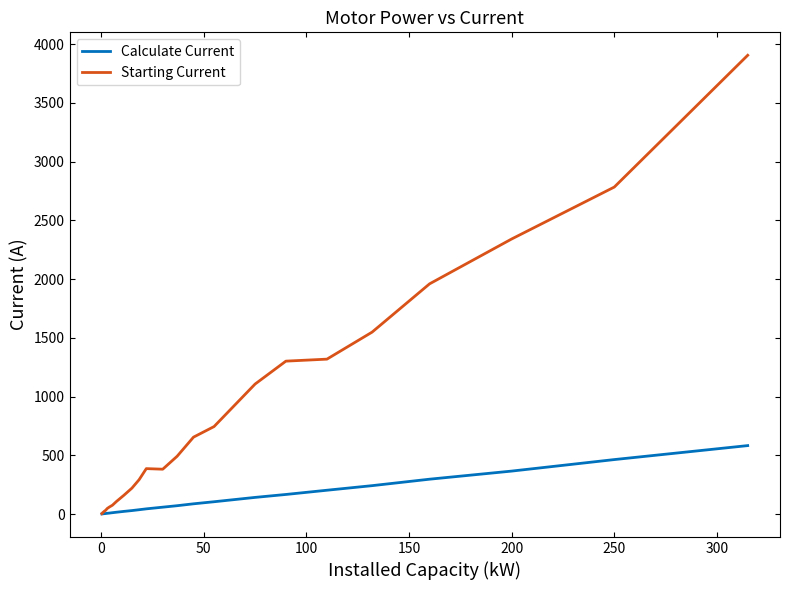

What is the sum of all Starting Current values?

19990.3